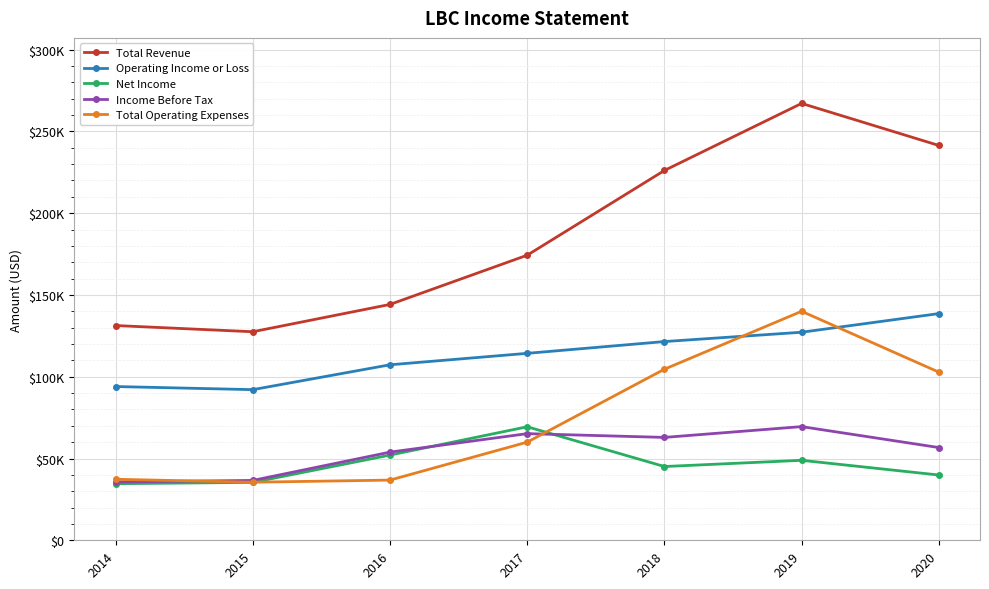

Does the chart have visible grid lines?

Yes